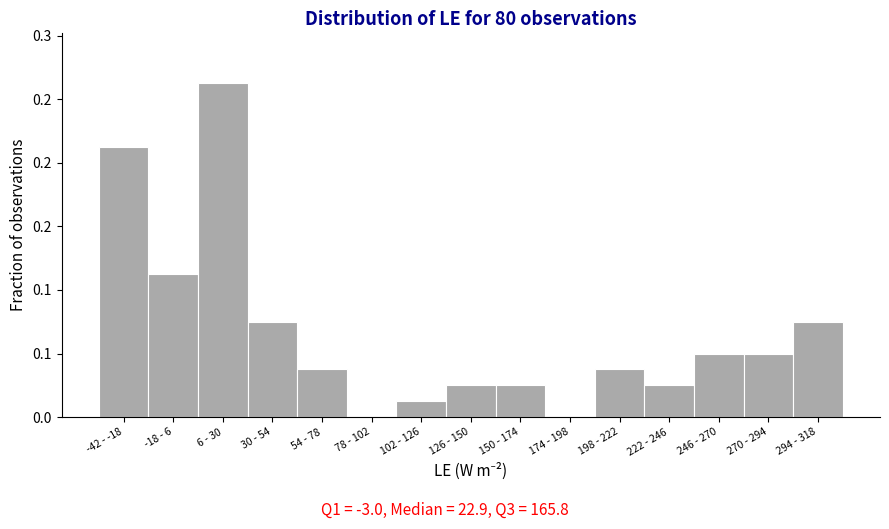

Are the bars horizontal?

No